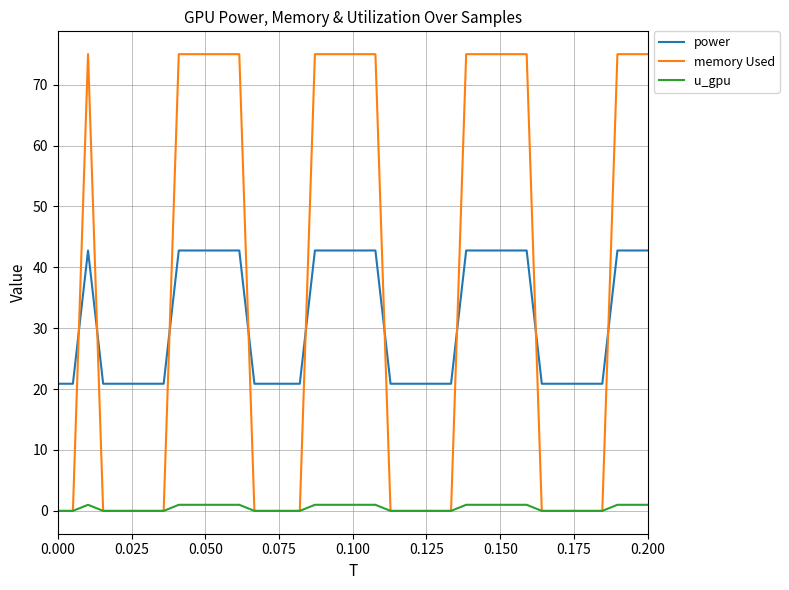

Which series has the largest range (max minus min)?

memory Used